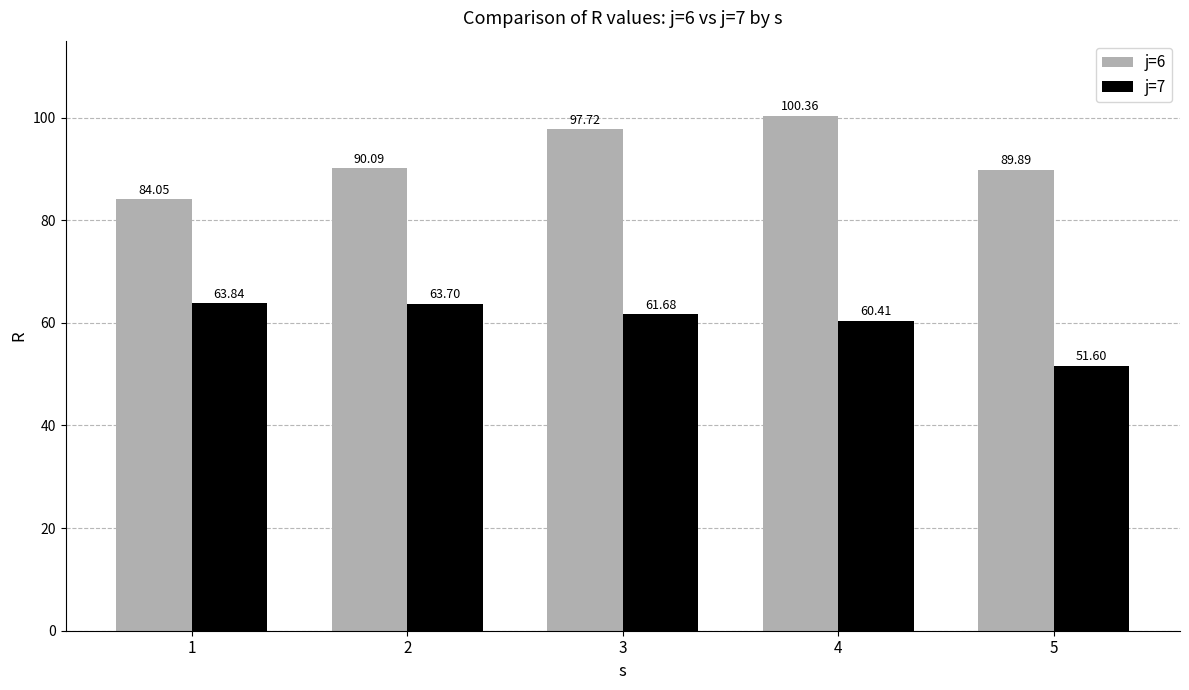

List the series in order of their peak value, highest first.

j=6, j=7